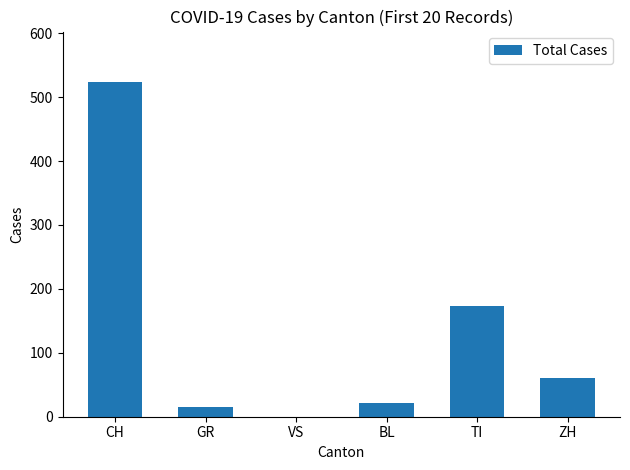

What is the sum of the values at ZH and CH?

584